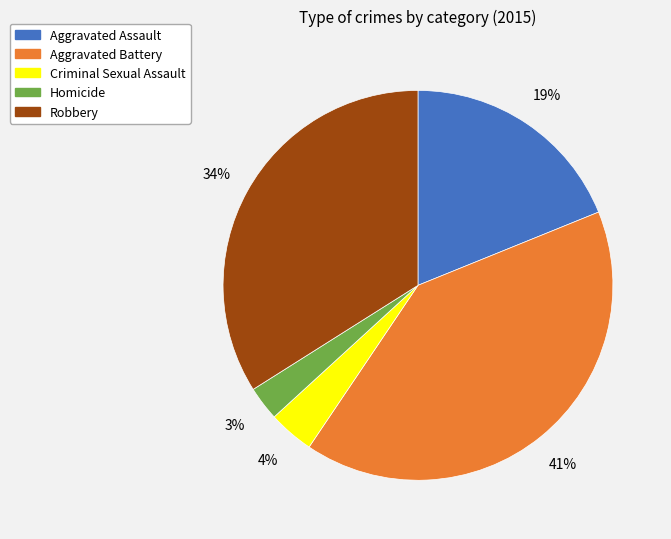

Which slice is the largest?

Aggravated Battery